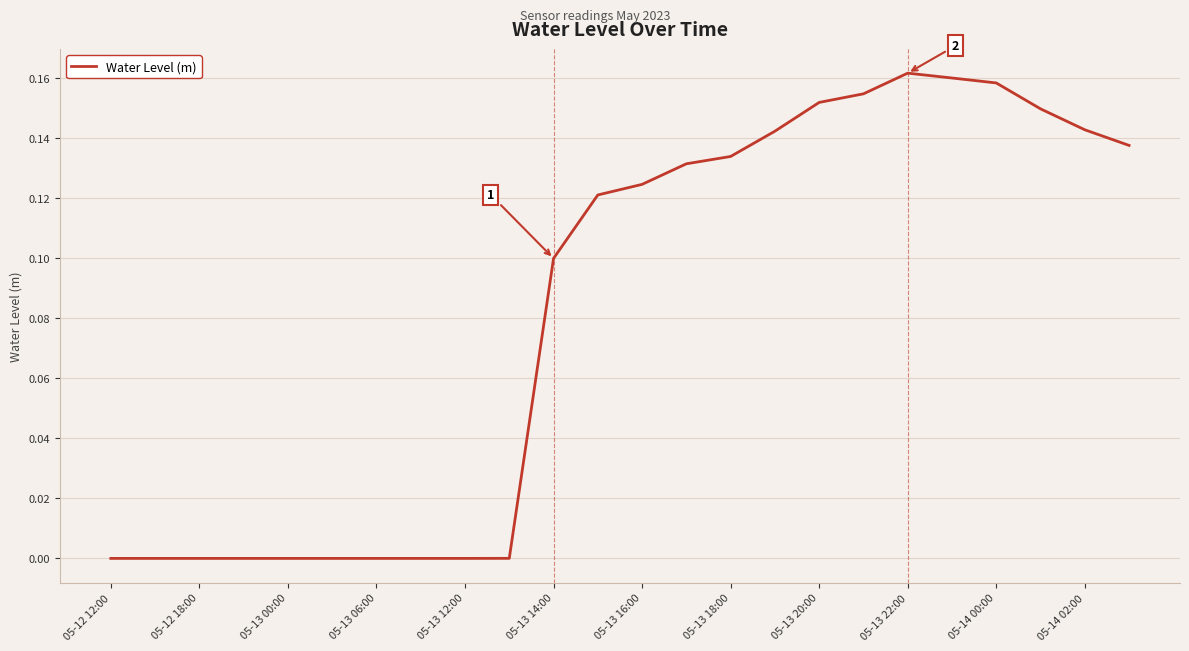

Is it true that the value at 05-13 06:00 is -0.0?

True